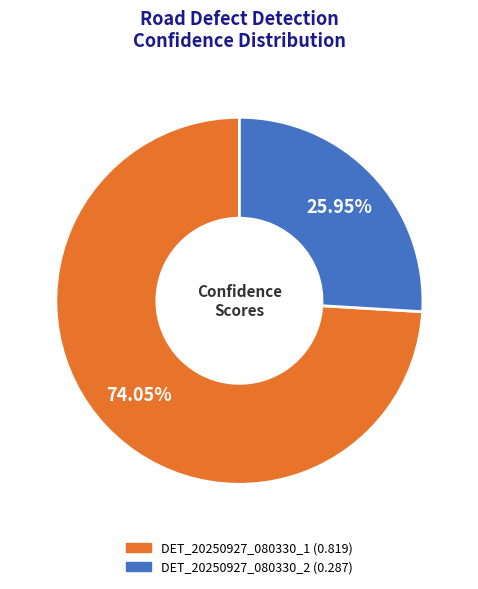

Is the sum of DET_20250927_080330_2 and DET_20250927_080330_1 greater than half?

Yes